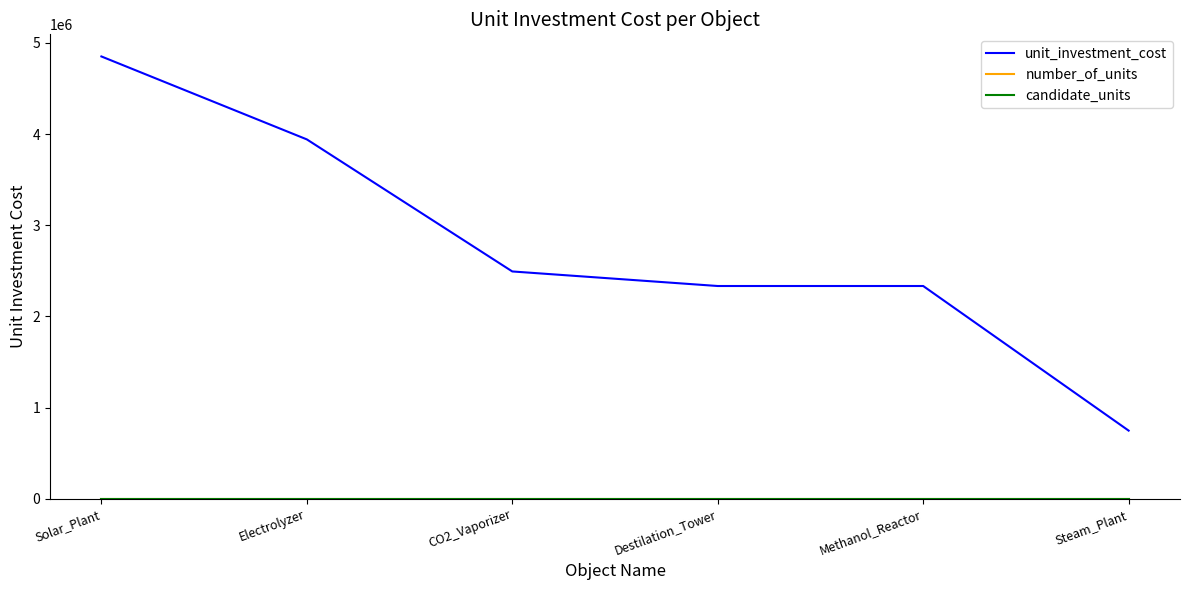

What is the greatest value displayed?

4850674.0